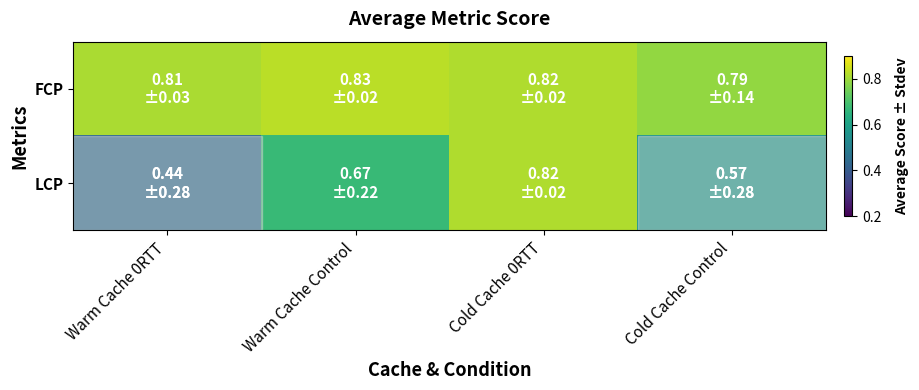

What is the total value across all series at Warm Cache 0RTT?

1.3